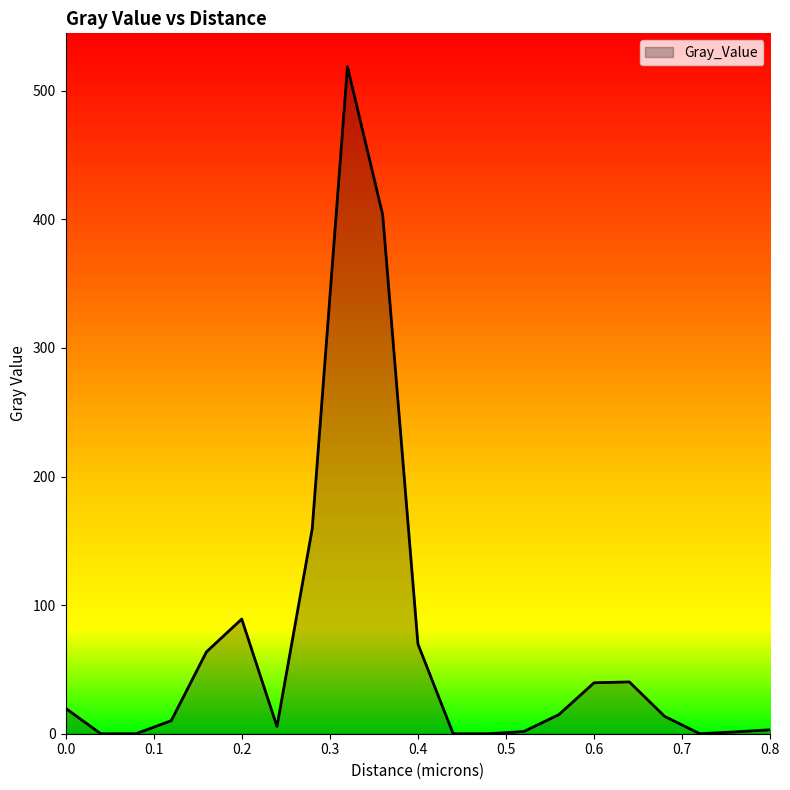

What is the greatest value displayed?

518.7